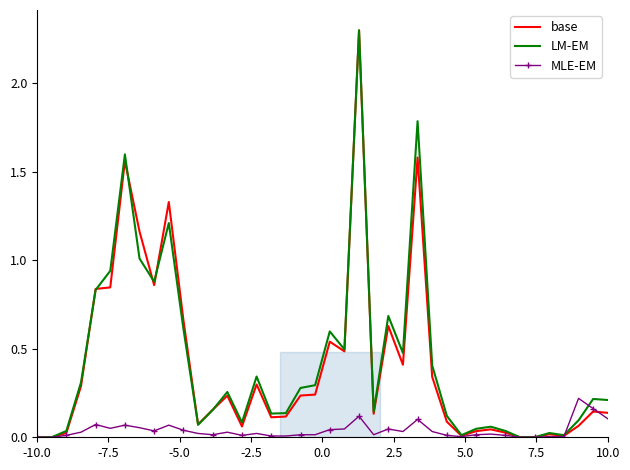

What is the maximum value shown in the chart?

2.3